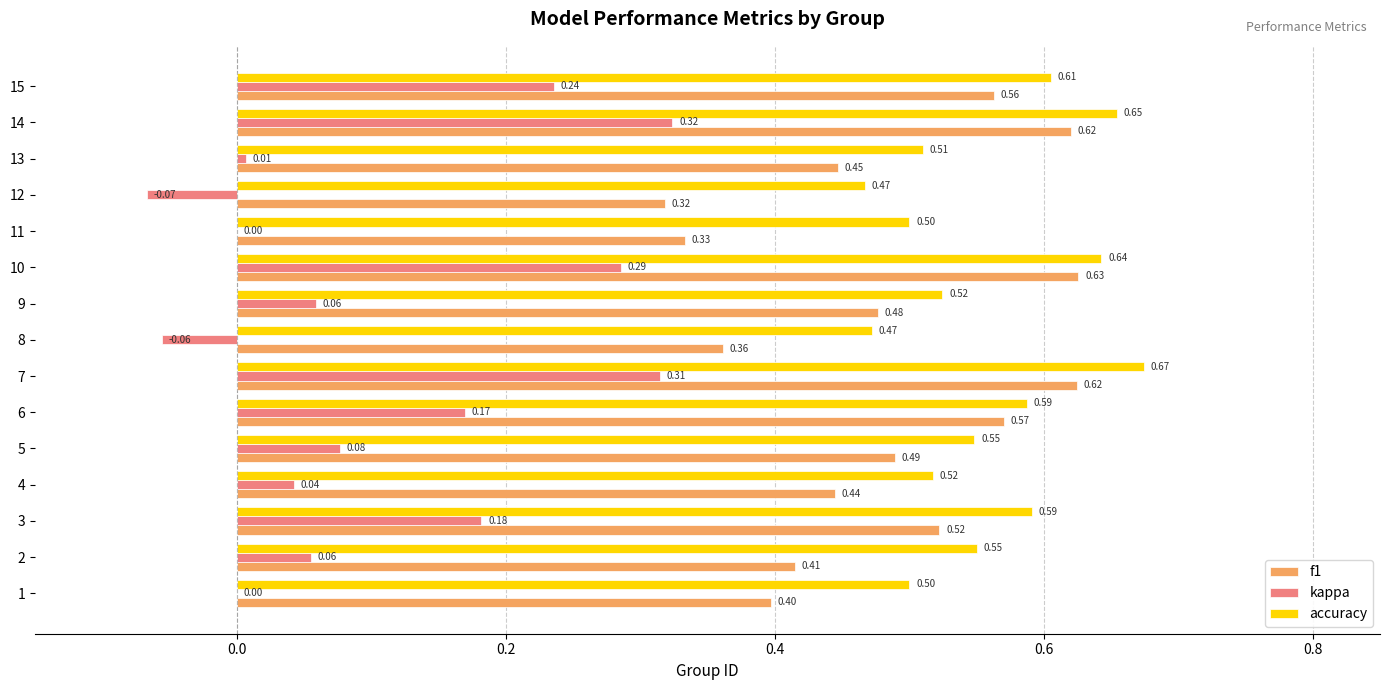

Which series has the largest total across all categories?

accuracy